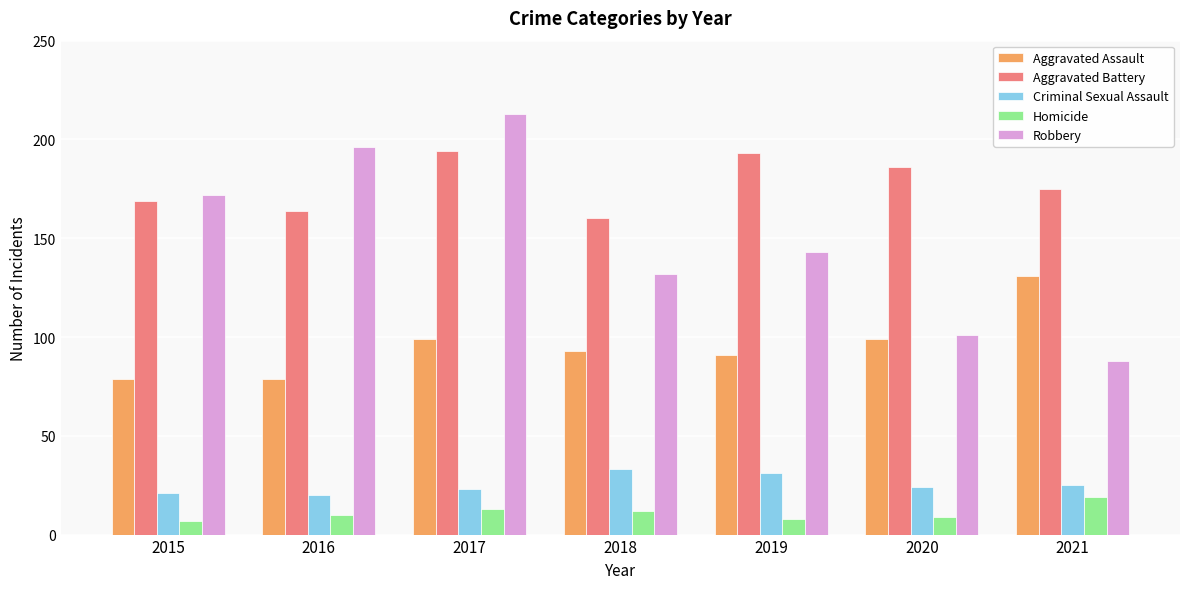

What is the difference between the highest and lowest values at 2015?

165